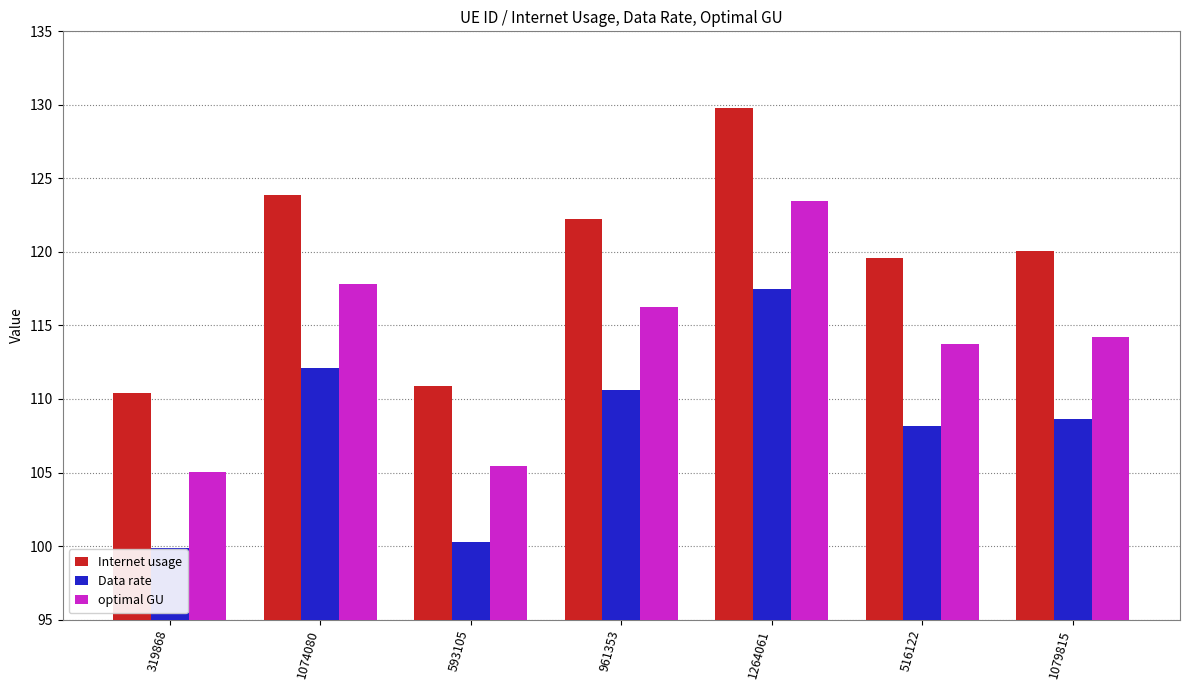

What is the approximate value of Data rate at 1074080?

112.1